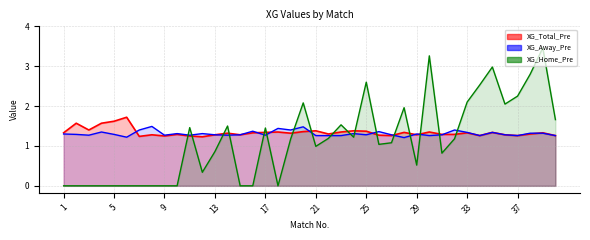

What is the maximum value for XG_Home_Pre?

3.5